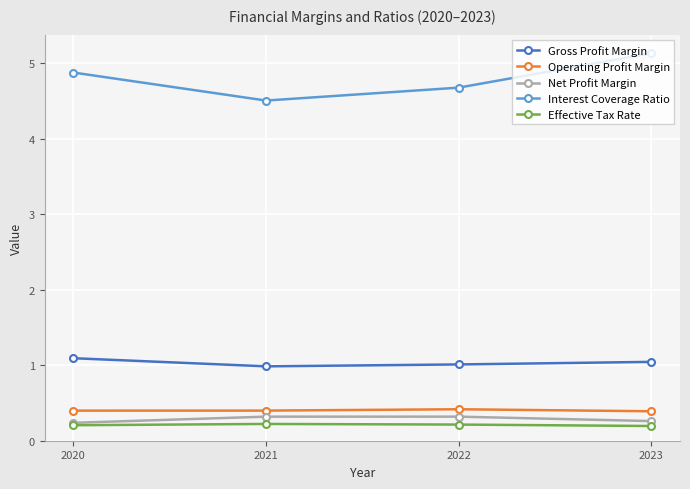

How many interior local valleys does the Gross Profit Margin series have?

1